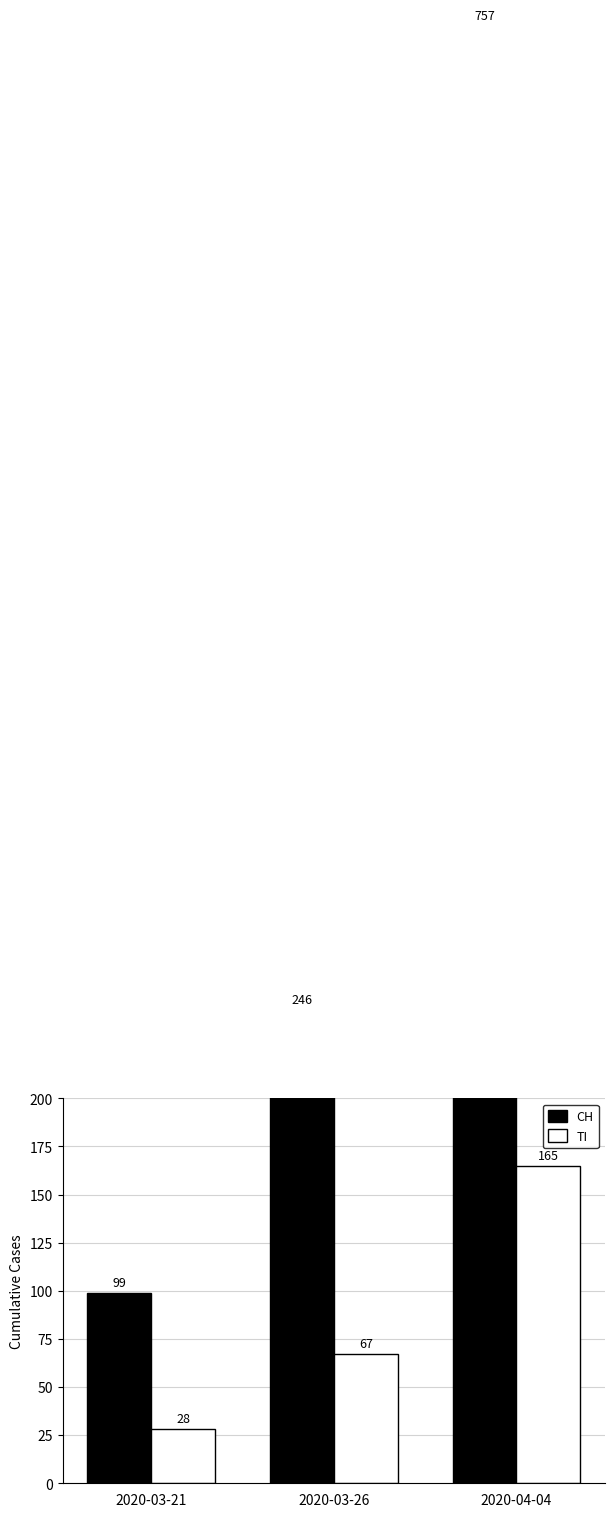

Rank the series by their maximum value, from highest to lowest.

CH, TI